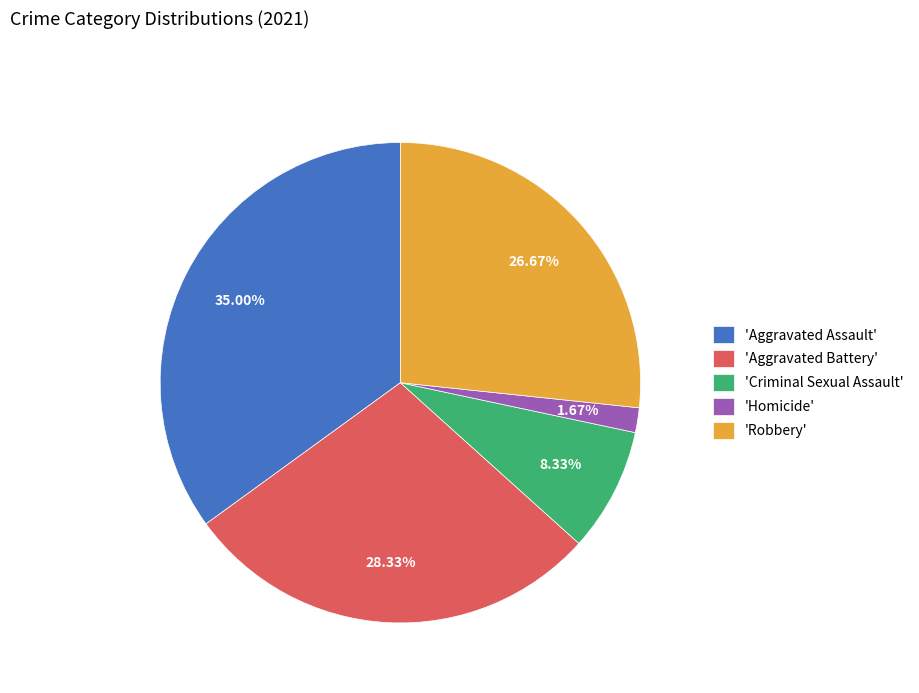

Do 'Robbery' and 'Homicide' together represent more than half of the pie?

No